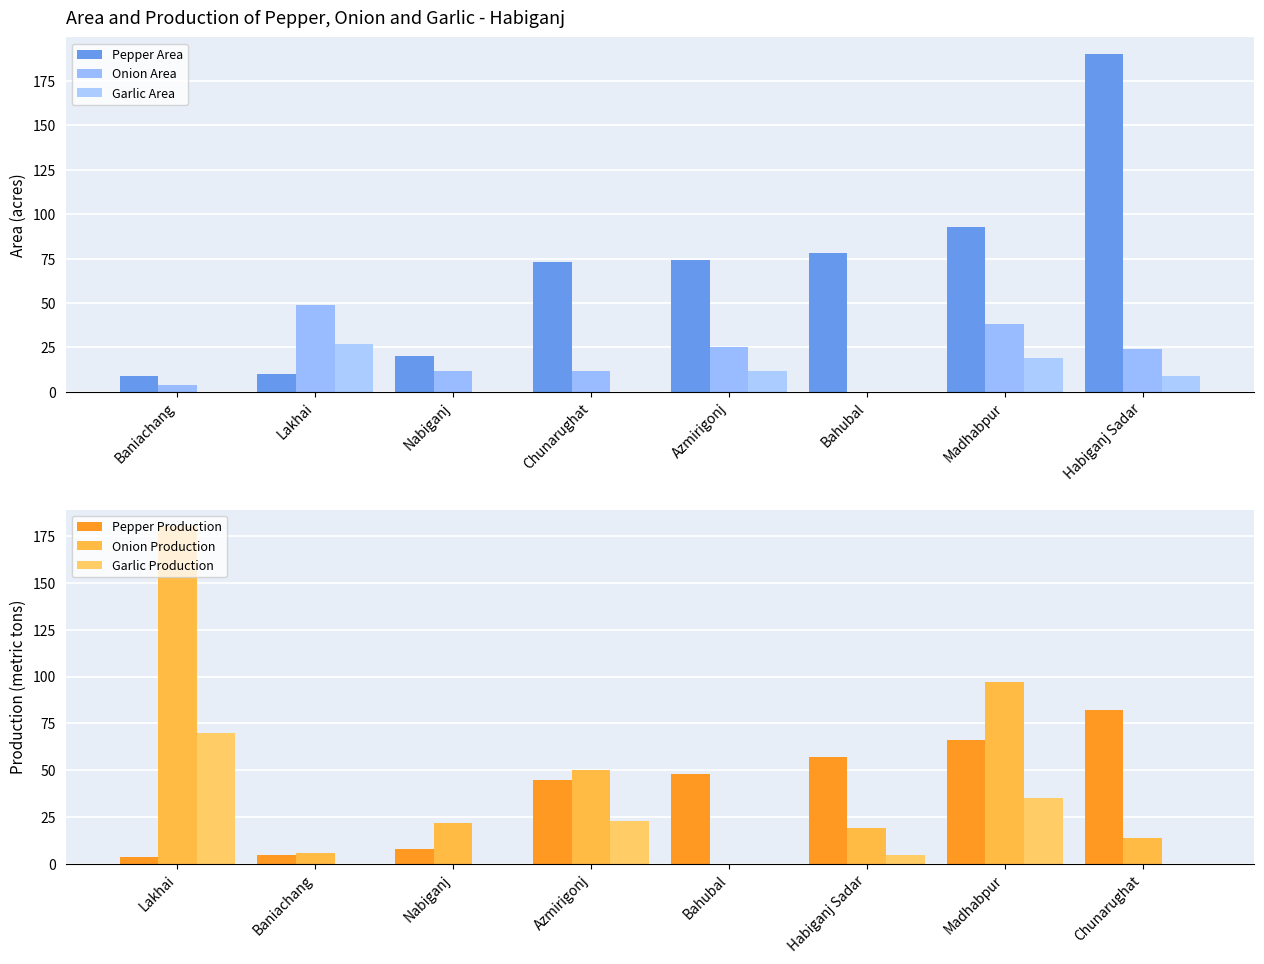

How many groups of bars are there?

8